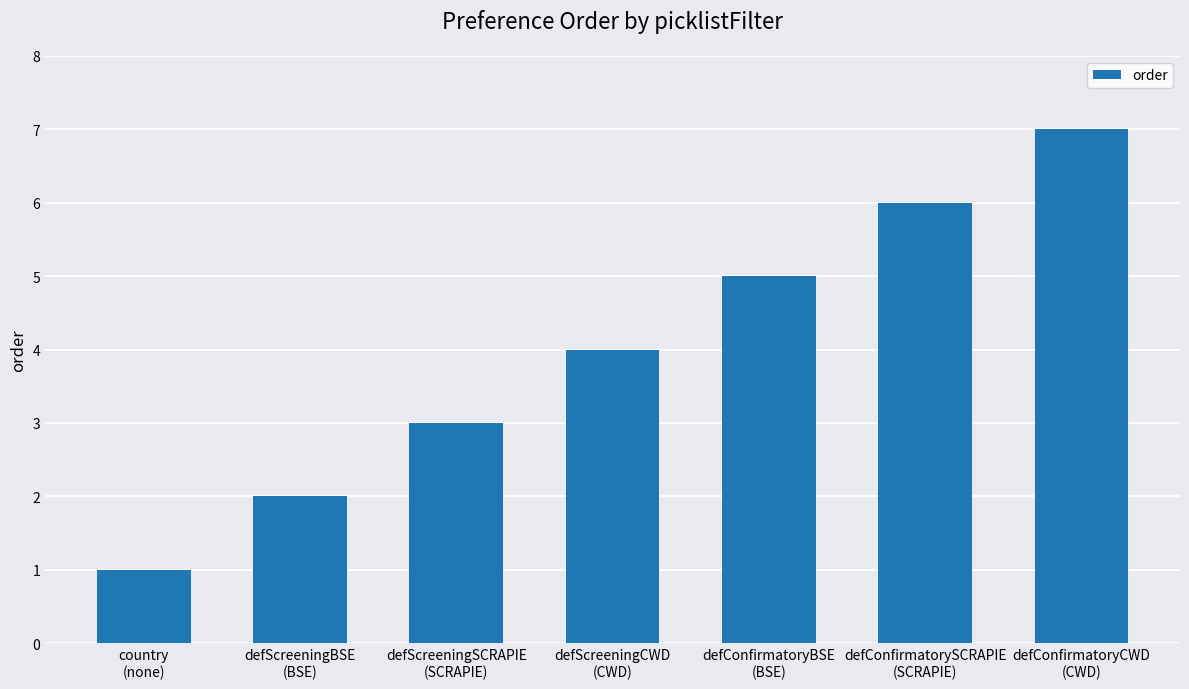

Reading left to right, what are all the values shown in this chart?

1	2	3	4	5	6	7